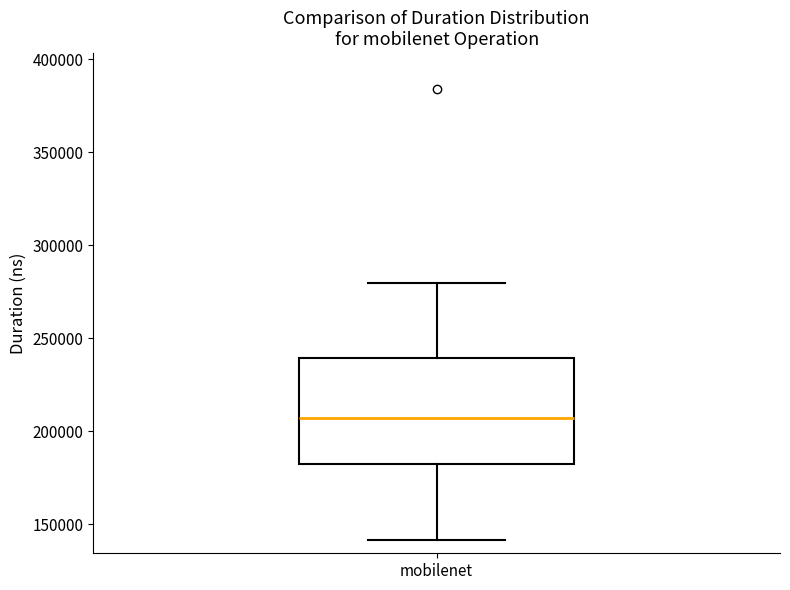

Read this box plot against the y-axis: the position of the median line, the range covered by the box, and the ends of both whiskers. The values are not printed on the chart, so give them approximately, as read against the axis.

median 205000, box 180000 to 240000, whiskers 140000 to 280000